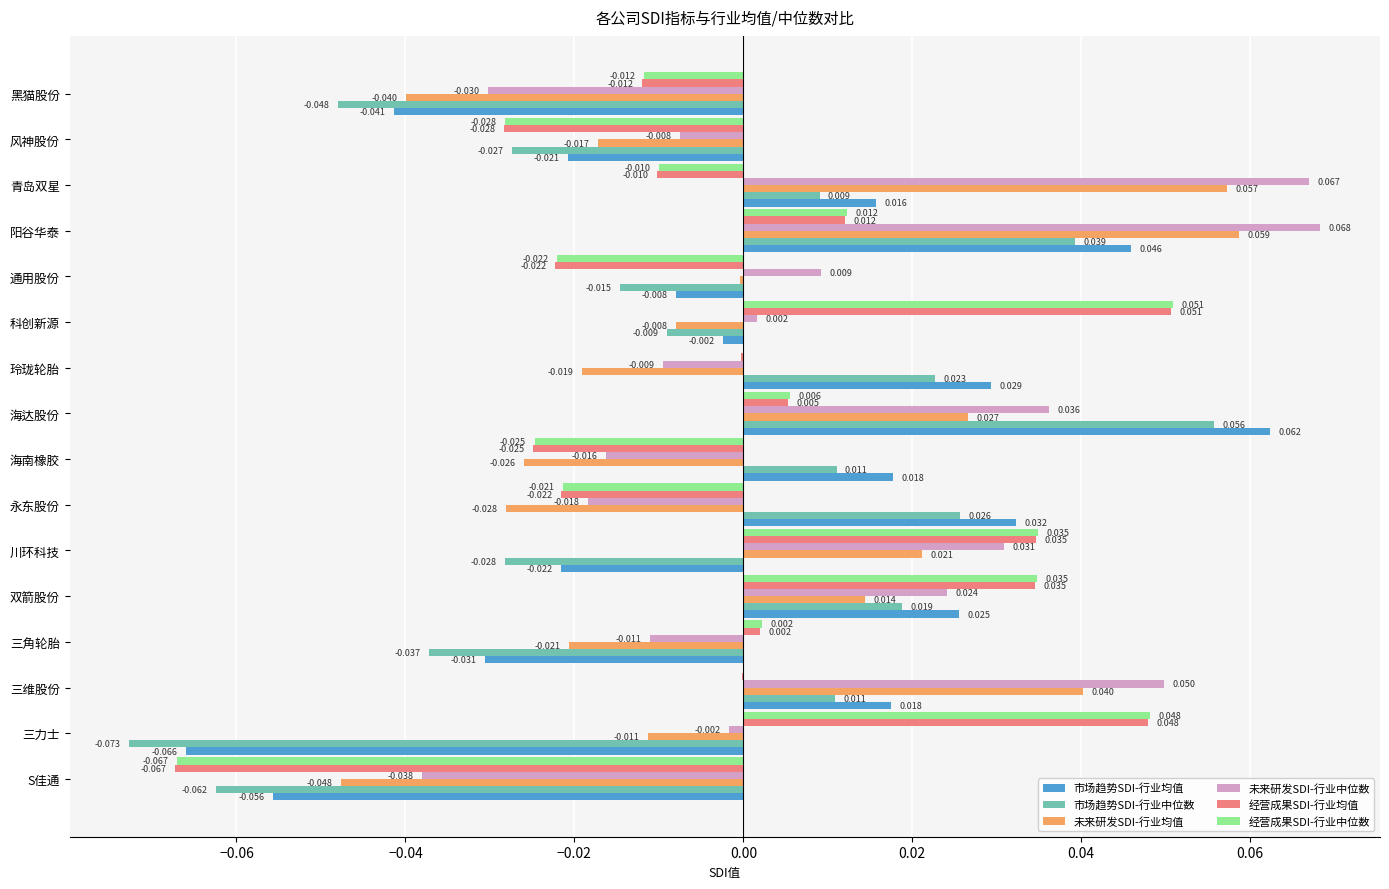

Which series has the largest total across all categories?

未来研发SDI-行业中位数